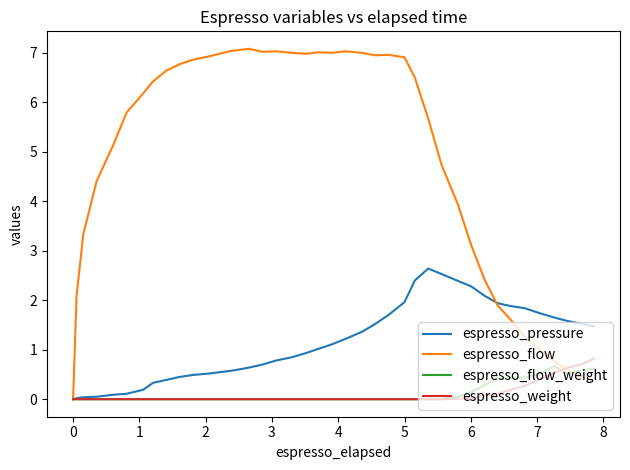

At how many categories does at least one series exceed 6?

21